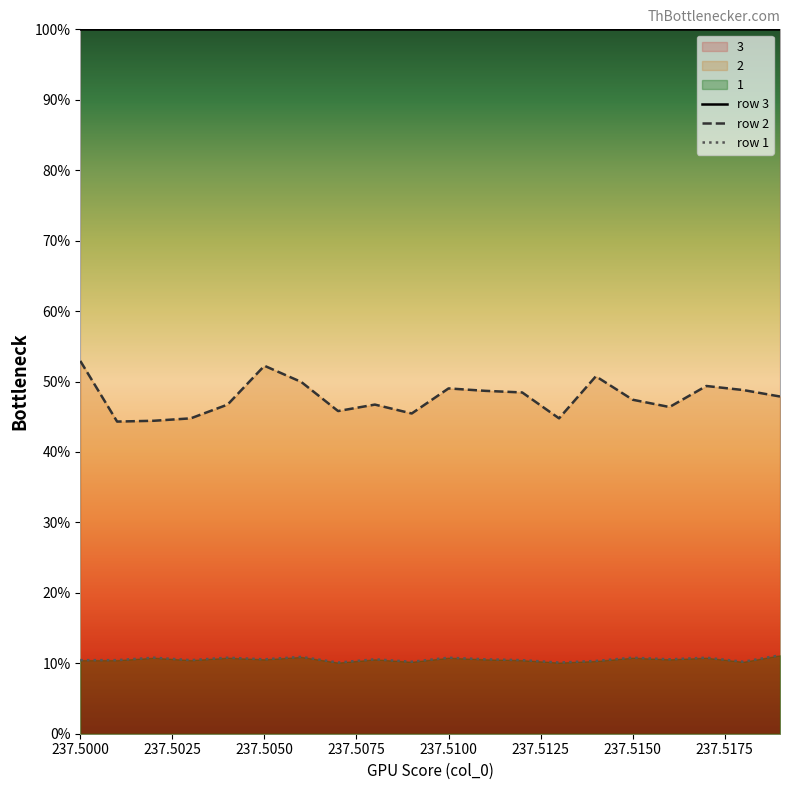

Rank the series by their average value, from lowest to highest.

row 1, row 2, row 3